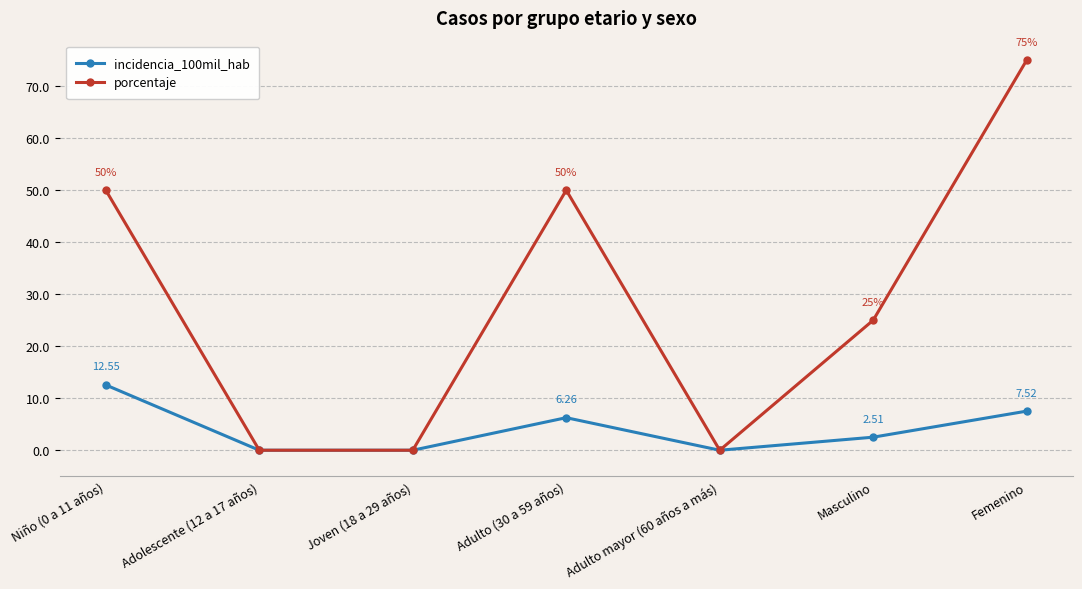

Between Niño (0 a 11 años) and Adulto (30 a 59 años), which series saw the biggest shift?

incidencia_100mil_hab